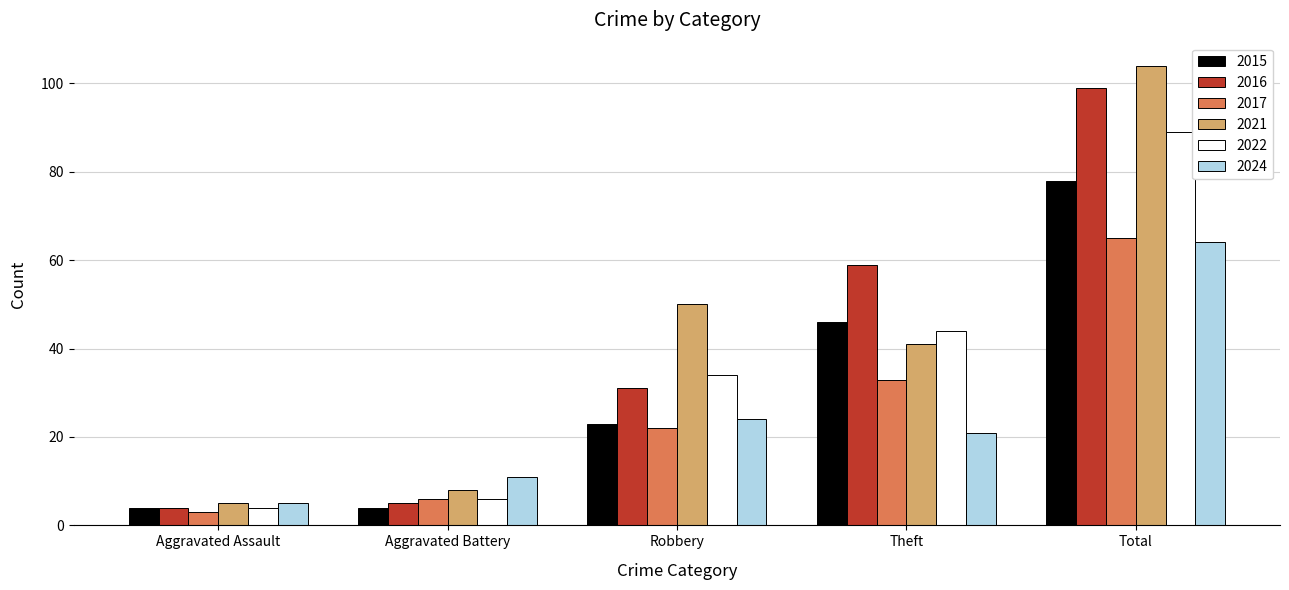

At how many categories does at least one series exceed 4?

5